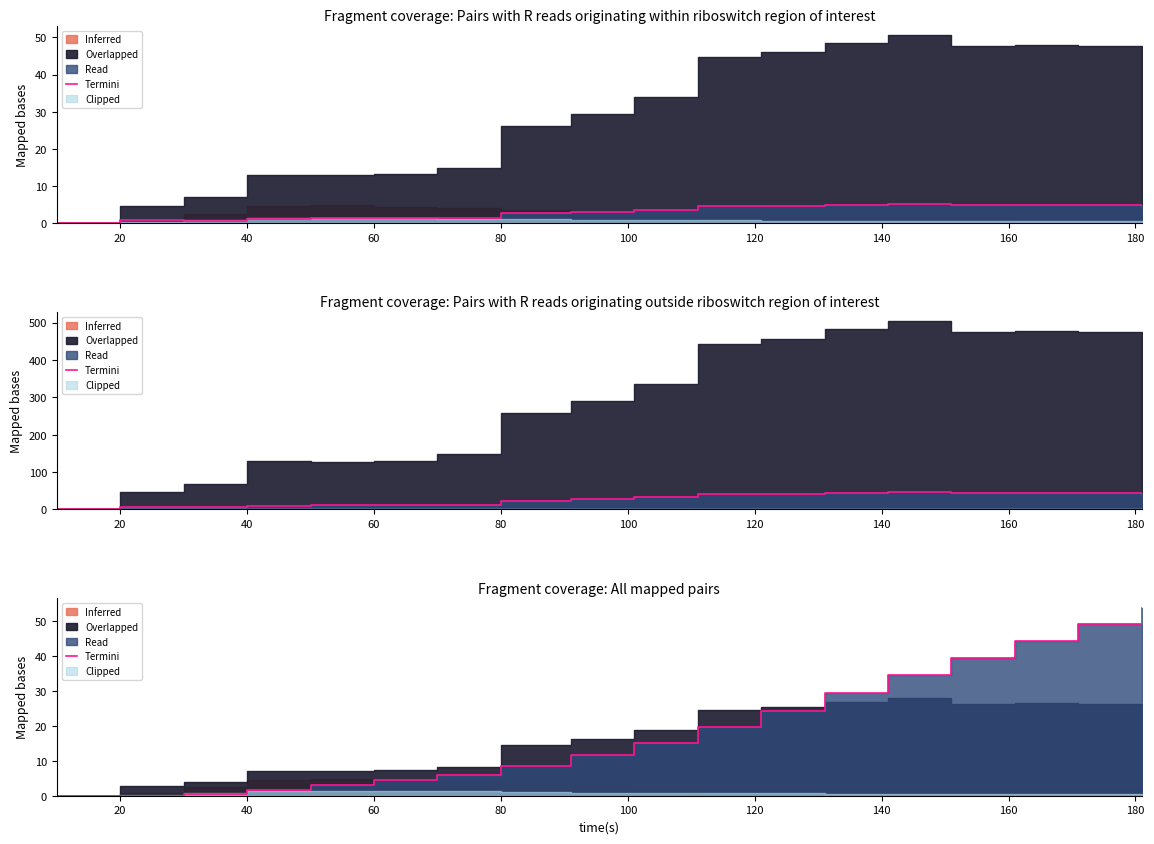

The chart shows a value of 29.9 at 16. True or false?

False